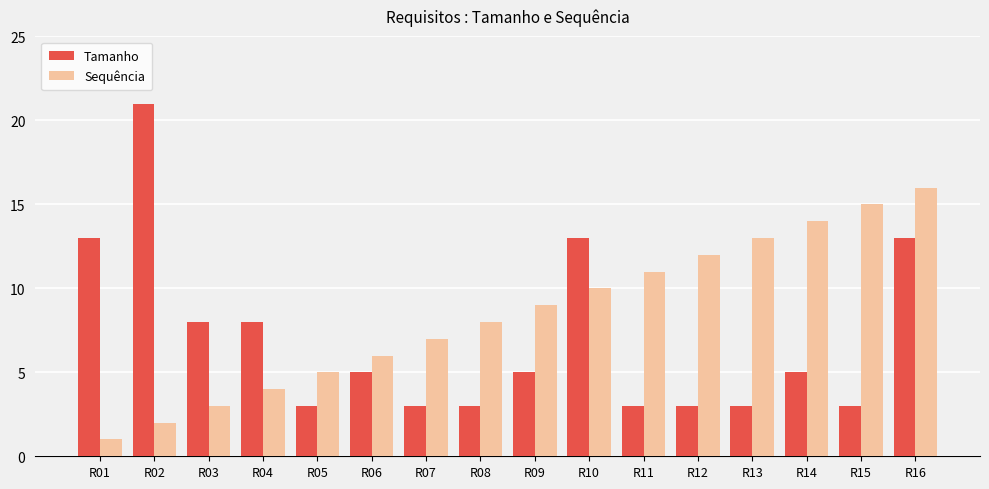

What is the total value across all series at R15?

18